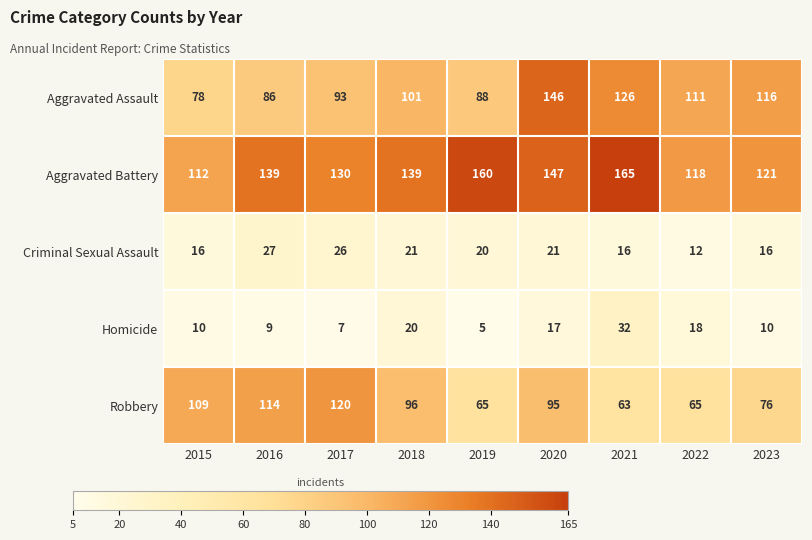

True or false: Aggravated Battery has a value of 130 at 2017.

True